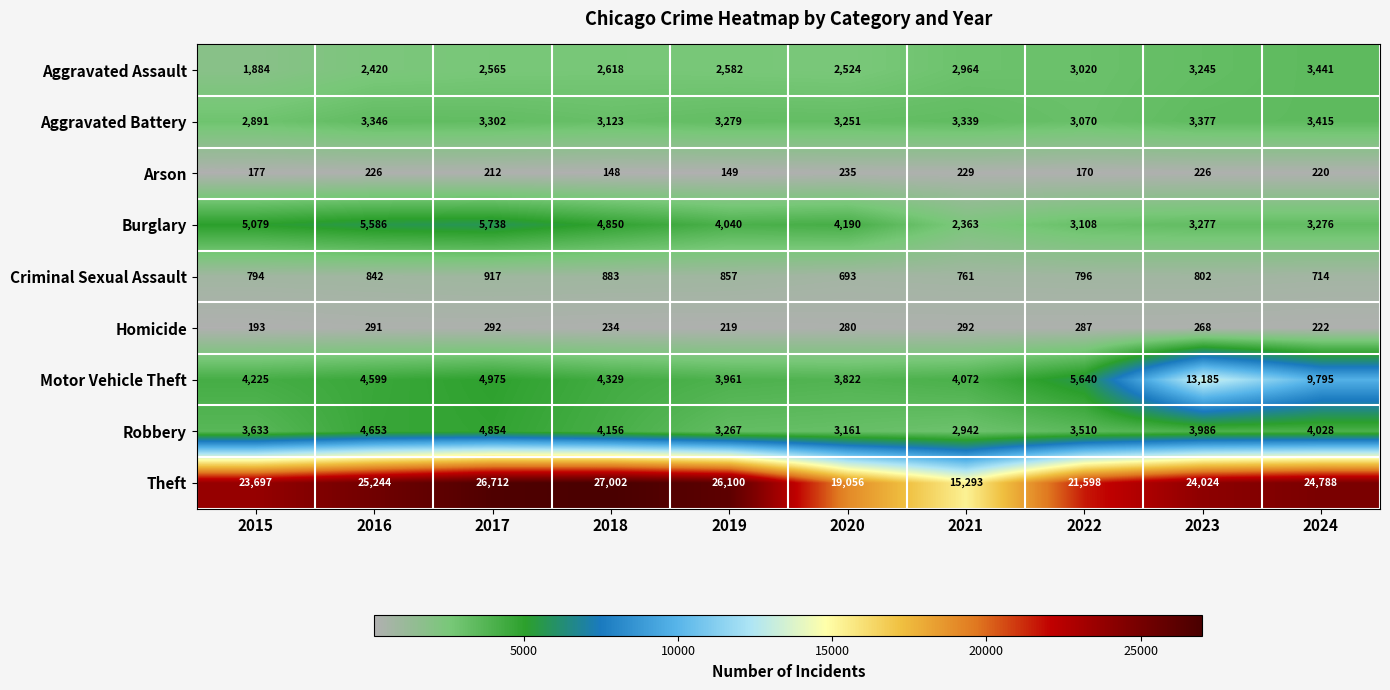

The Aggravated Assault series shows 1548 at 2020. True or false?

False